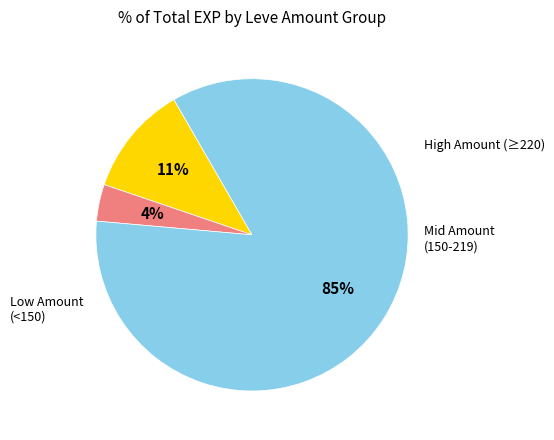

Count the number of slices in the pie.

3